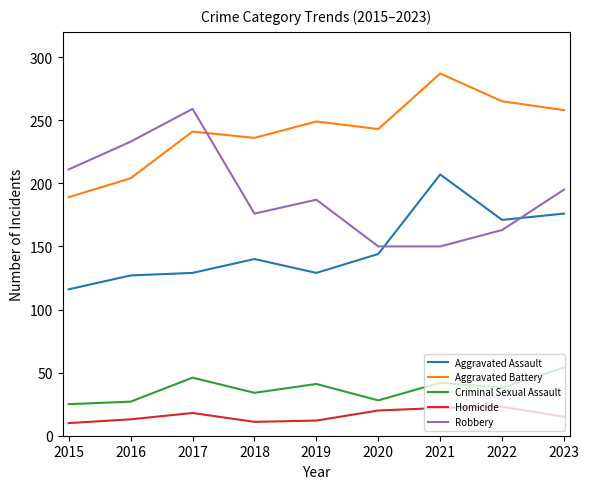

True or false: Robbery and Criminal Sexual Assault intersect in this chart.

False